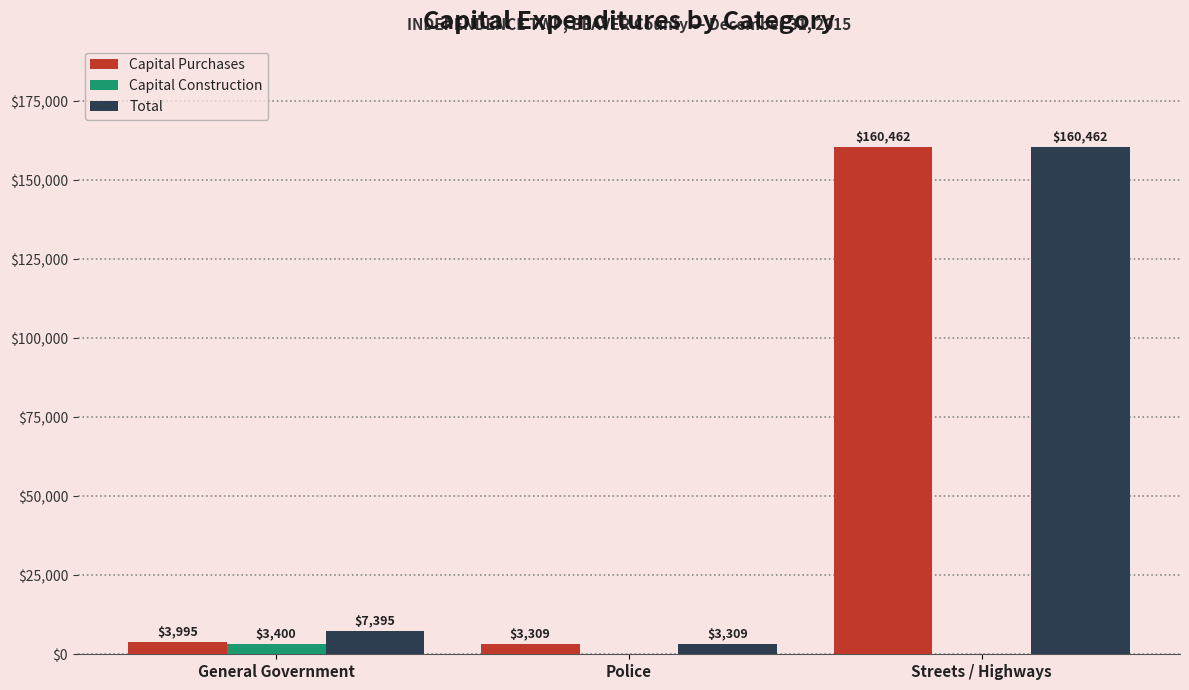

What is the highest value of the Total series?

160462